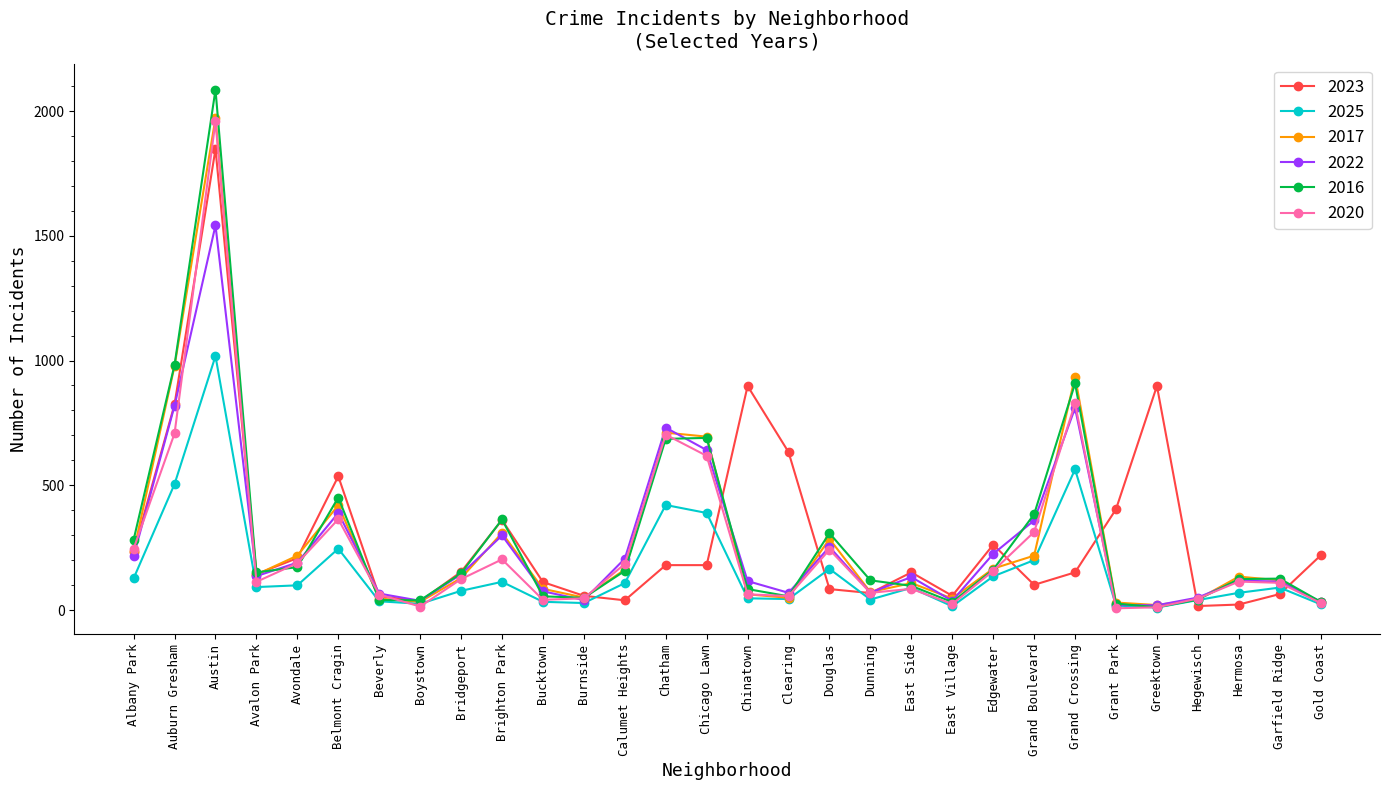

Which series changed the most between Albany Park and Avondale?

2016